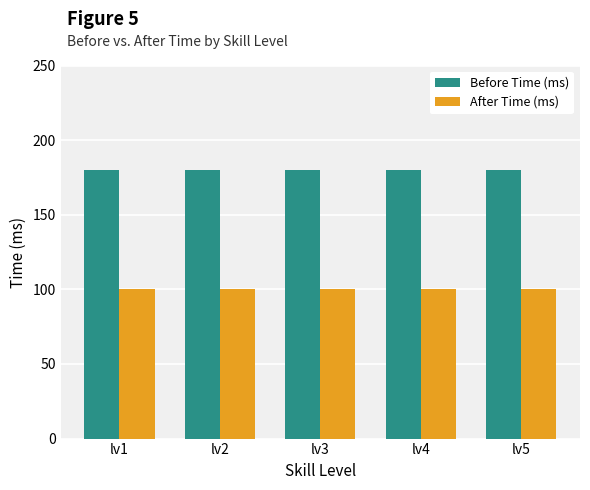

Is the value of Before Time (ms) at lv1 greater than the value of After Time (ms) at lv5?

Yes